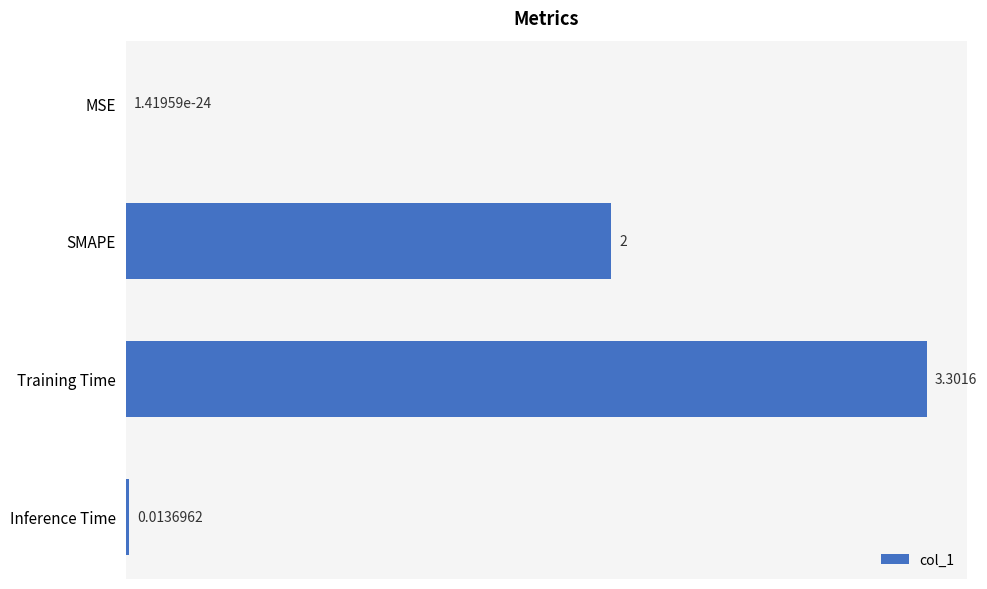

What is the sum of the values at MSE and SMAPE?

2.0